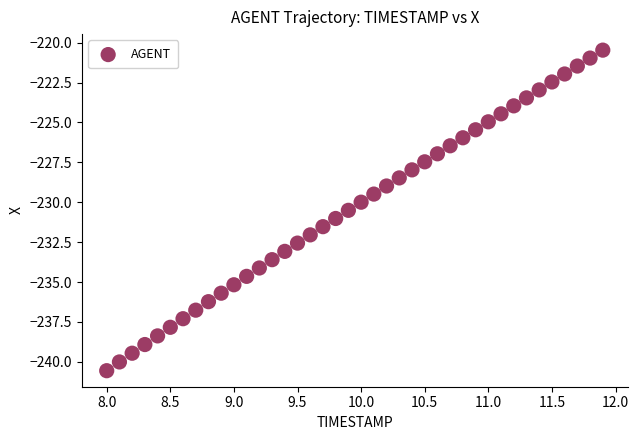

What is the range of Y values (max minus min)?

20.1